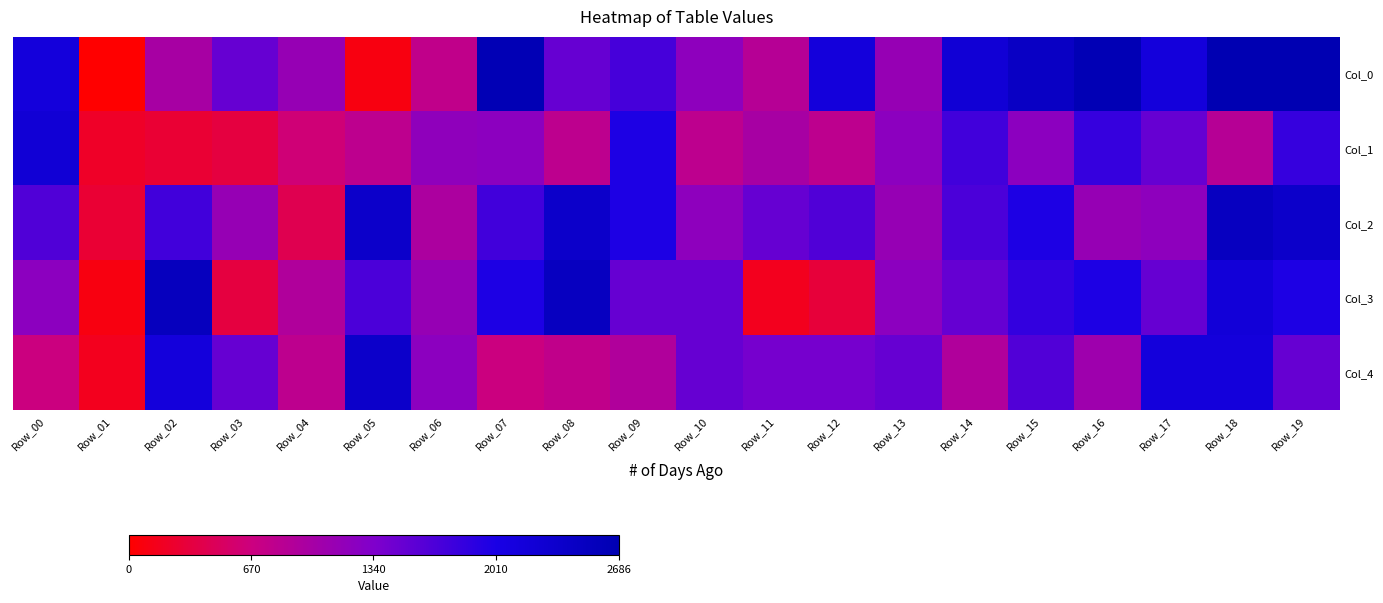

Reading right to left, list all the values displayed in this chart.

Col_0: Row_19=2686.8	Row_18=2686.8	Row_17=2141.8	Row_16=2636.8	Row_15=2437.8	Row_14=2220.8	Row_13=1142.0	Row_12=2141.8	Row_11=870.0	Row_10=1215.0	Row_09=1719.0	Row_08=1502.0	Row_07=2636.8	Row_06=768.0	Row_05=90.0	Row_04=1142.0	Row_03=1502.0	Row_02=988.0	Row_01=0.0	Row_00=2141.8
Col_1: Row_19=1824.0	Row_18=863.0	Row_17=1502.0	Row_16=1824.0	Row_15=1231.0	Row_14=1745.0	Row_13=1231.0	Row_12=807.0	Row_11=988.0	Row_10=807.0	Row_09=1994.0	Row_08=807.0	Row_07=1231.0	Row_06=1198.0	Row_05=807.0	Row_04=629.0	Row_03=338.0	Row_02=280.0	Row_01=210.0	Row_00=2220.8
Col_2: Row_19=2367.8	Row_18=2492.8	Row_17=1212.0	Row_16=1142.0	Row_15=1994.0	Row_14=1689.0	Row_13=1142.0	Row_12=1656.0	Row_11=1502.0	Row_10=1215.0	Row_09=1994.0	Row_08=2367.8	Row_07=1745.0	Row_06=948.0	Row_05=2367.8	Row_04=430.0	Row_03=1142.0	Row_02=1745.0	Row_01=280.0	Row_00=1656.0
Col_3: Row_19=1994.0	Row_18=2184.0	Row_17=1502.0	Row_16=1994.0	Row_15=1837.0	Row_14=1518.0	Row_13=1231.0	Row_12=314.0	Row_11=160.0	Row_10=1502.0	Row_09=1502.0	Row_08=2492.8	Row_07=1994.0	Row_06=1142.0	Row_05=1689.0	Row_04=922.0	Row_03=338.0	Row_02=2525.8	Row_01=90.0	Row_00=1231.0
Col_4: Row_19=1502.0	Row_18=2141.8	Row_17=2141.8	Row_16=1072.0	Row_15=1638.0	Row_14=922.0	Row_13=1502.0	Row_12=1402.0	Row_11=1402.0	Row_10=1502.0	Row_09=922.0	Row_08=774.0	Row_07=672.0	Row_06=1231.0	Row_05=2367.8	Row_04=807.0	Row_03=1502.0	Row_02=2141.8	Row_01=160.0	Row_00=672.0